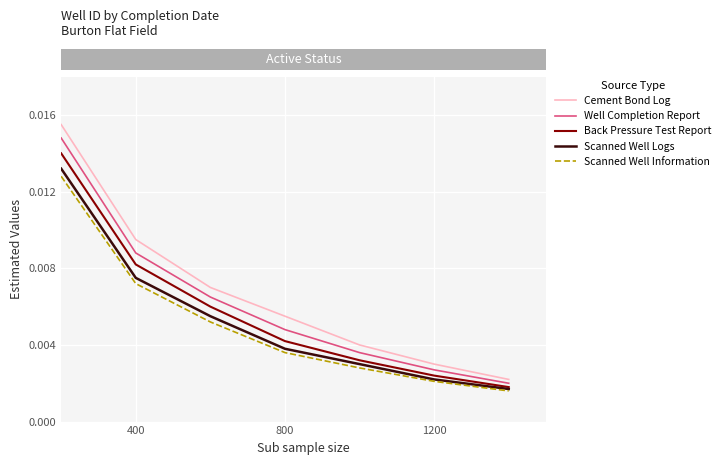

Which series has the largest range (max minus min)?

Cement Bond Log